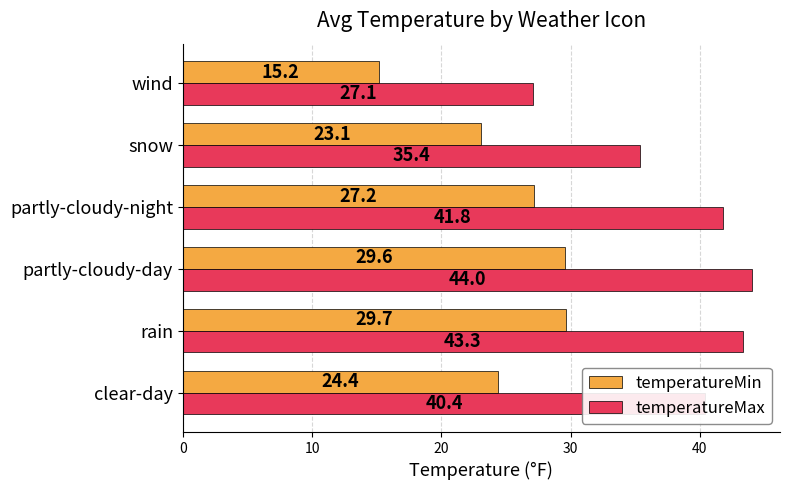

What is the difference between the second highest and minimum values in the temperatureMin series?

14.4